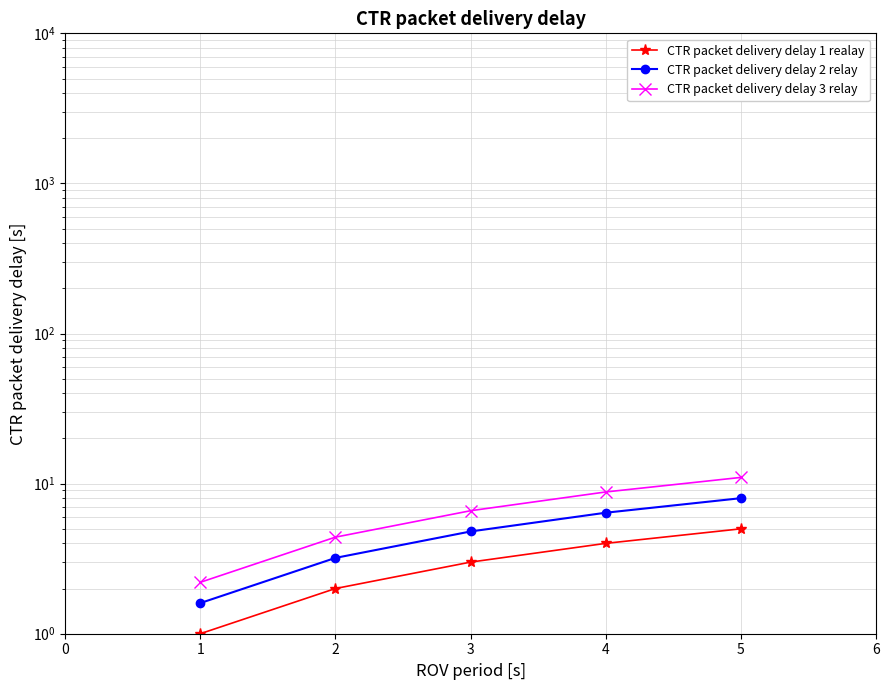

True or false: CTR packet delivery delay 1 realay has more than 1 points higher than both neighbors.

False